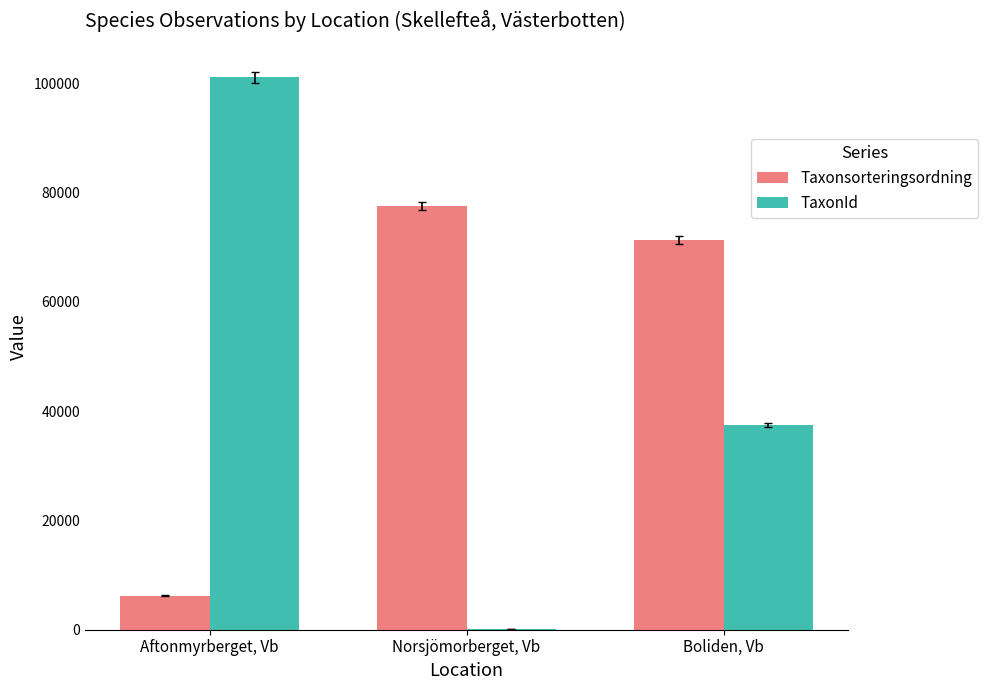

True or false: Taxonsorteringsordning has a value of 71257.7 at Boliden, Vb.

True